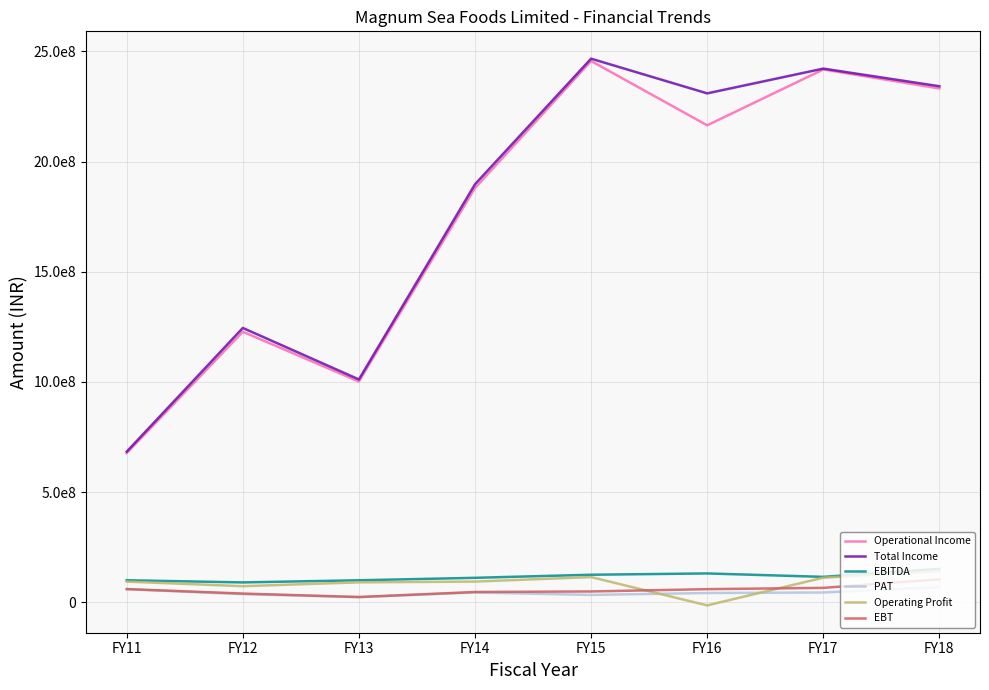

Does the chart display data point markers on the line(s)?

No